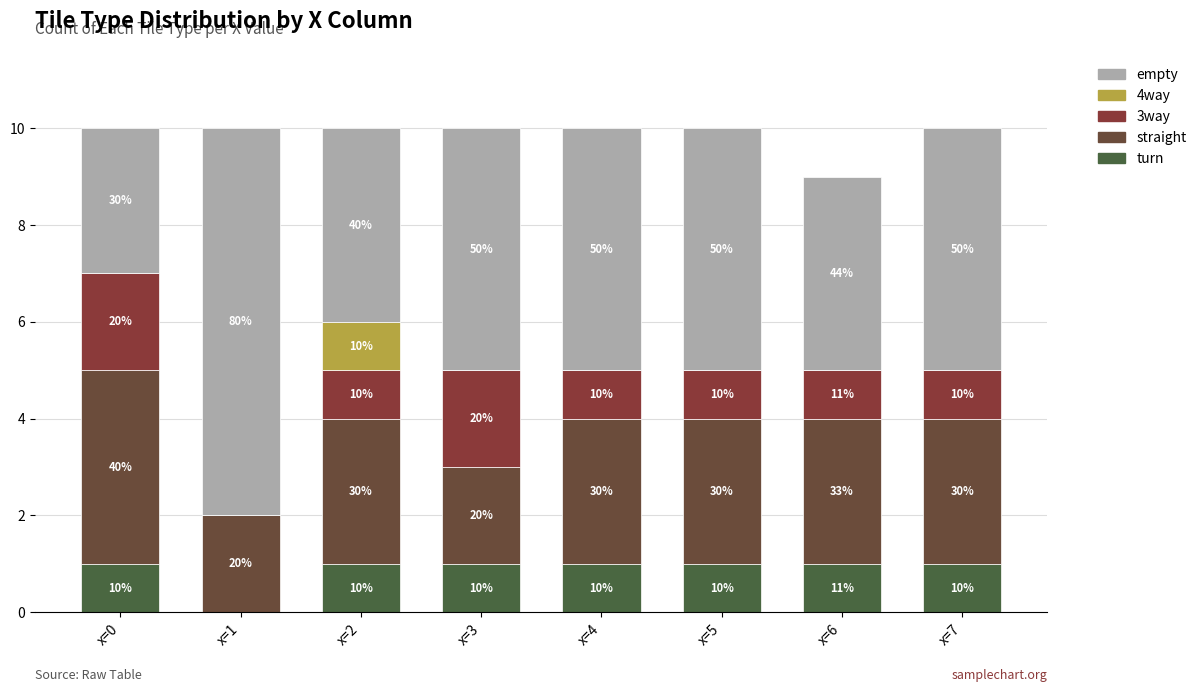

Does the chart contain stacked bars?

Yes